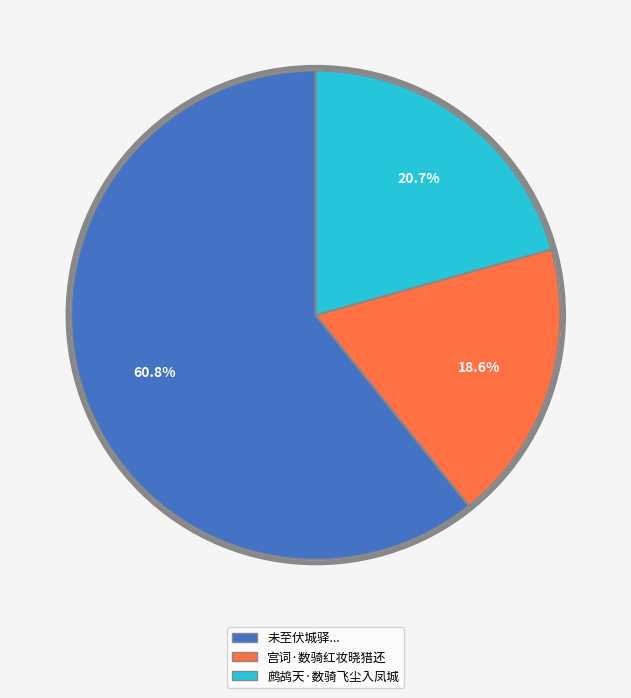

Rank the categories by value from lowest to highest.

宫词·数骑红妆晓猎还, 鹧鸪天·数骑飞尘入凤城, 未至伏城驿数里天色已晚有数骑睥睨林间整备而过